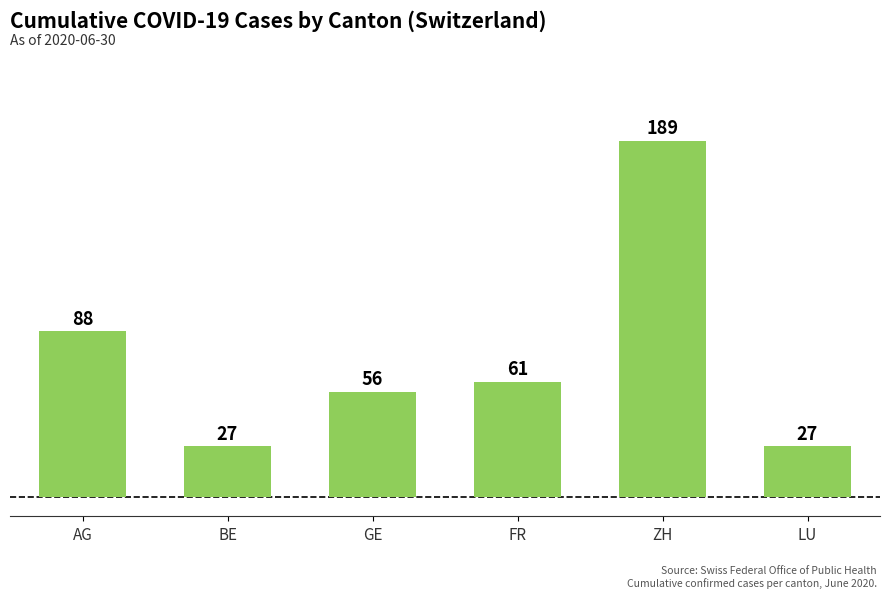

Read the value at GE, to the nearest 10.

60